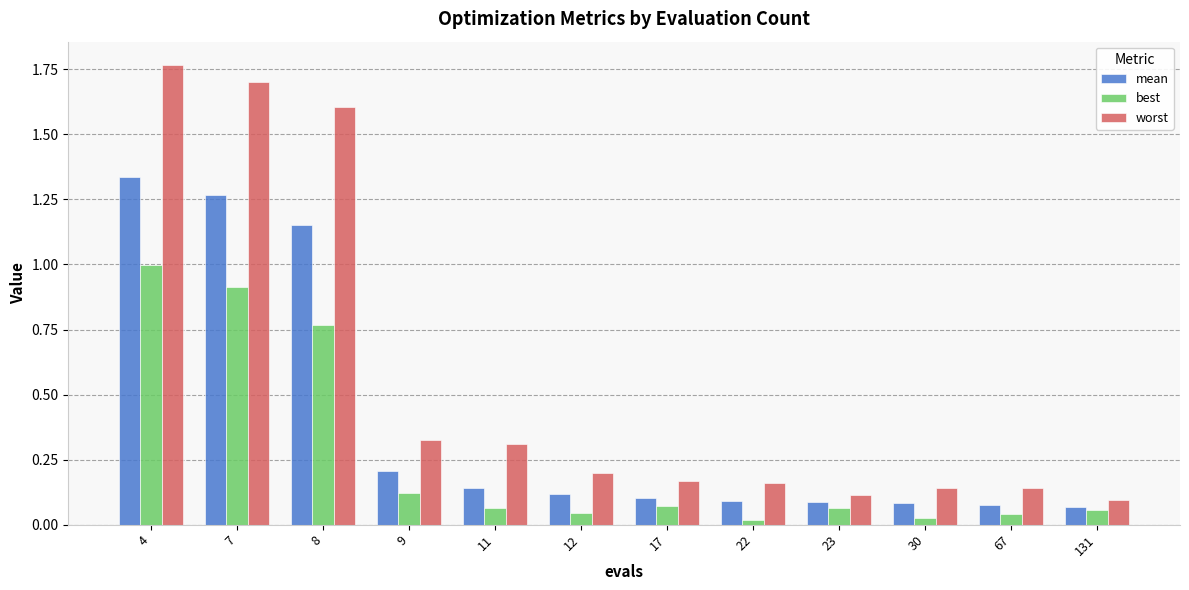

What is the difference between the maximum and minimum values in the best series?

1.0